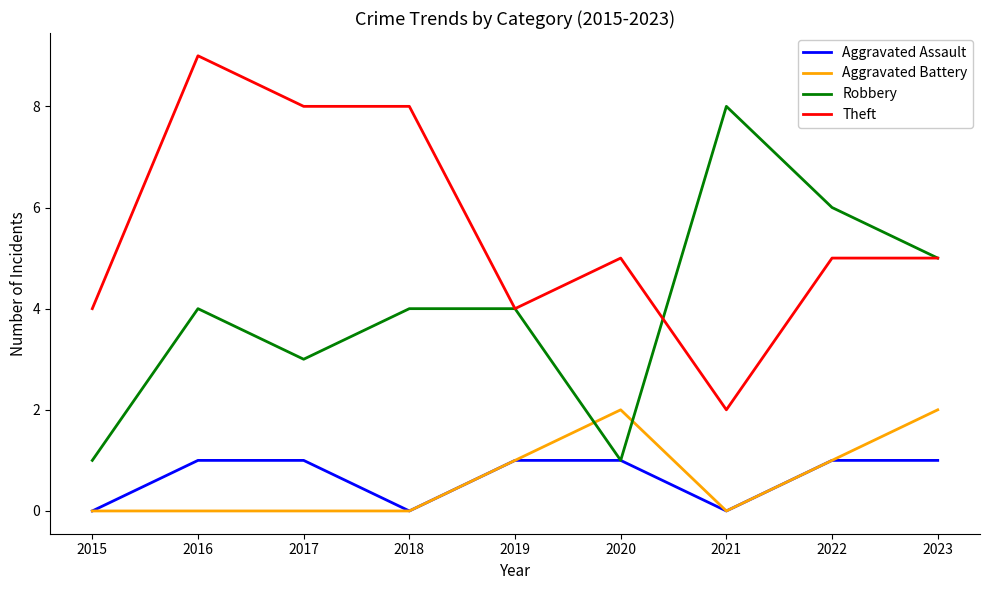

Reading left to right, extract all data points from this chart.

Aggravated Assault: 2015=0	2016=1	2017=1	2018=0	2019=1	2020=1	2021=0	2022=1	2023=1
Aggravated Battery: 2015=0	2016=0	2017=0	2018=0	2019=1	2020=2	2021=0	2022=1	2023=2
Robbery: 2015=1	2016=4	2017=3	2018=4	2019=4	2020=1	2021=8	2022=6	2023=5
Theft: 2015=4	2016=9	2017=8	2018=8	2019=4	2020=5	2021=2	2022=5	2023=5